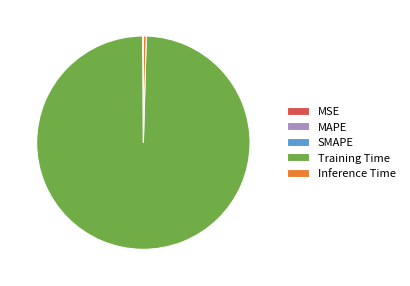

What is the majority slice?

Training Time